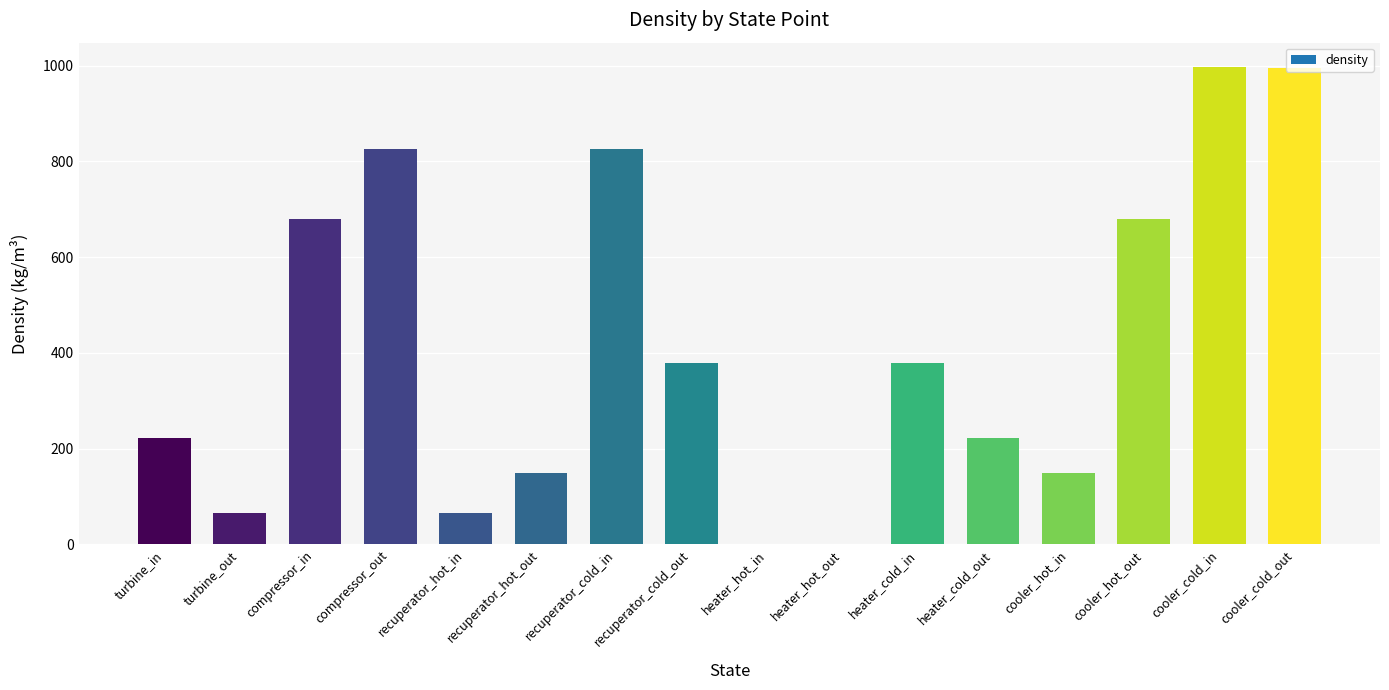

Does the chart contain stacked bars?

No